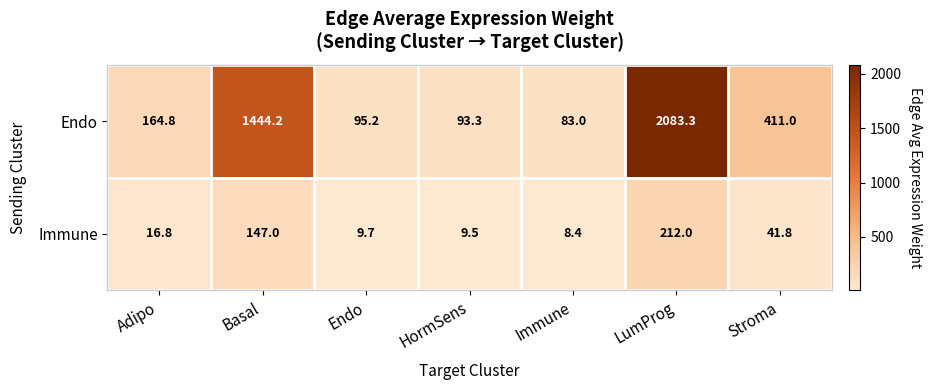

Rank the series by their maximum value, from lowest to highest.

Immune, Endo